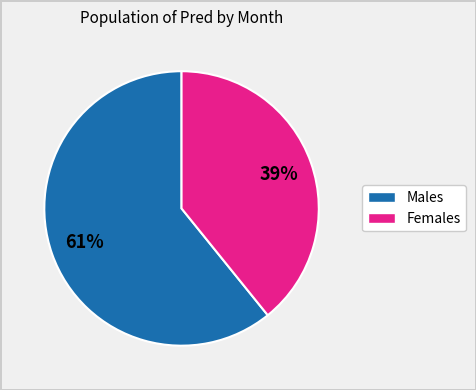

Does any single category account for the majority?

Yes